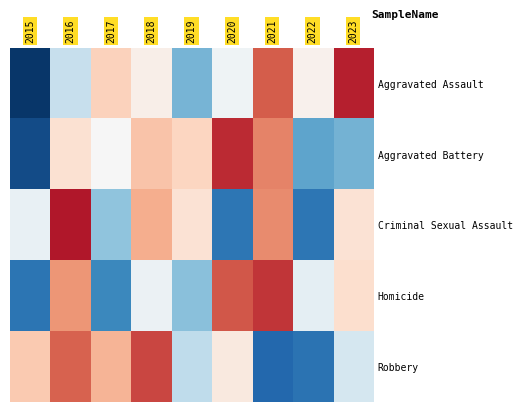

What is the total value across all series at 2015?

-4.8